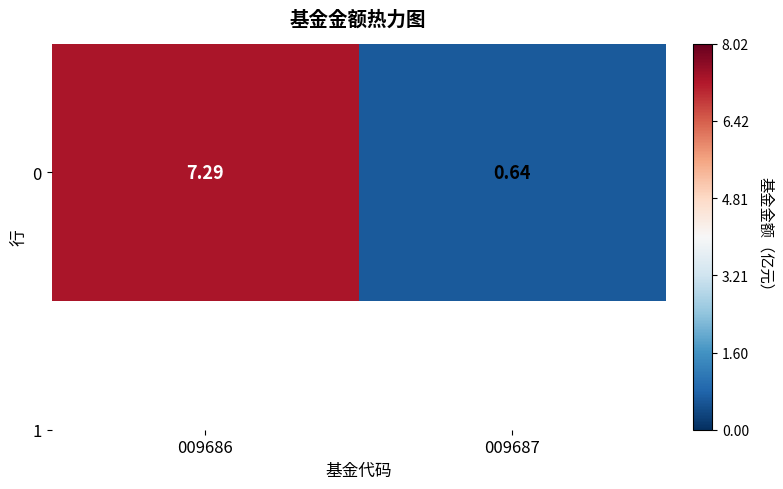

Which has a higher value, 009686 or 009687?

009686